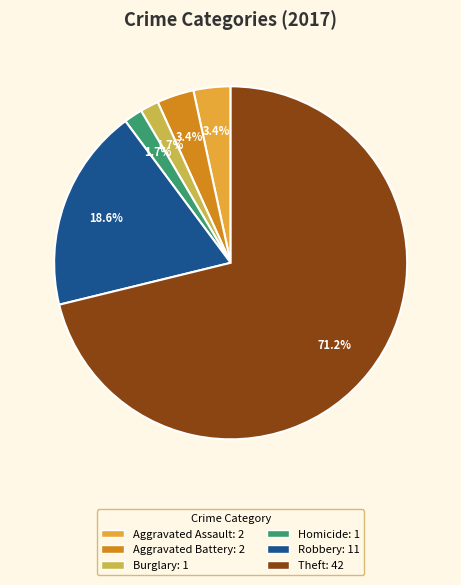

Does any single category account for the majority?

Yes